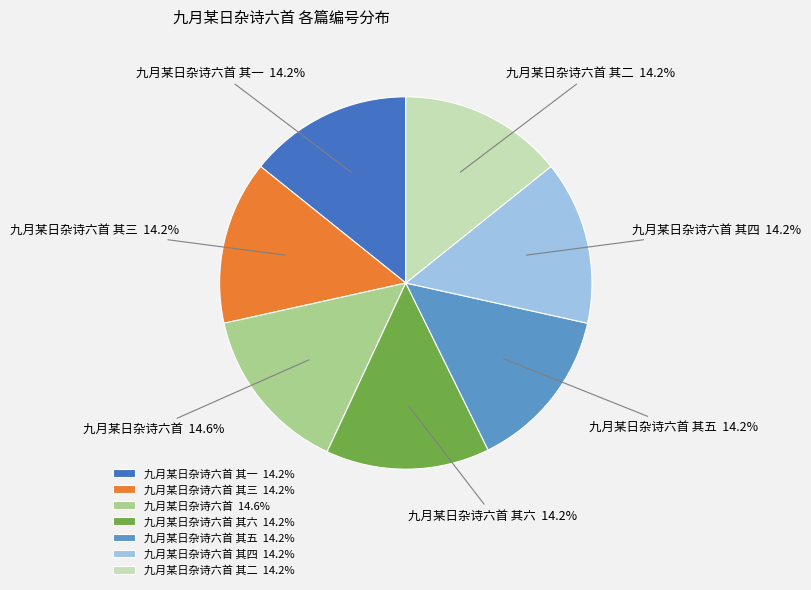

Count the number of slices in the pie.

7